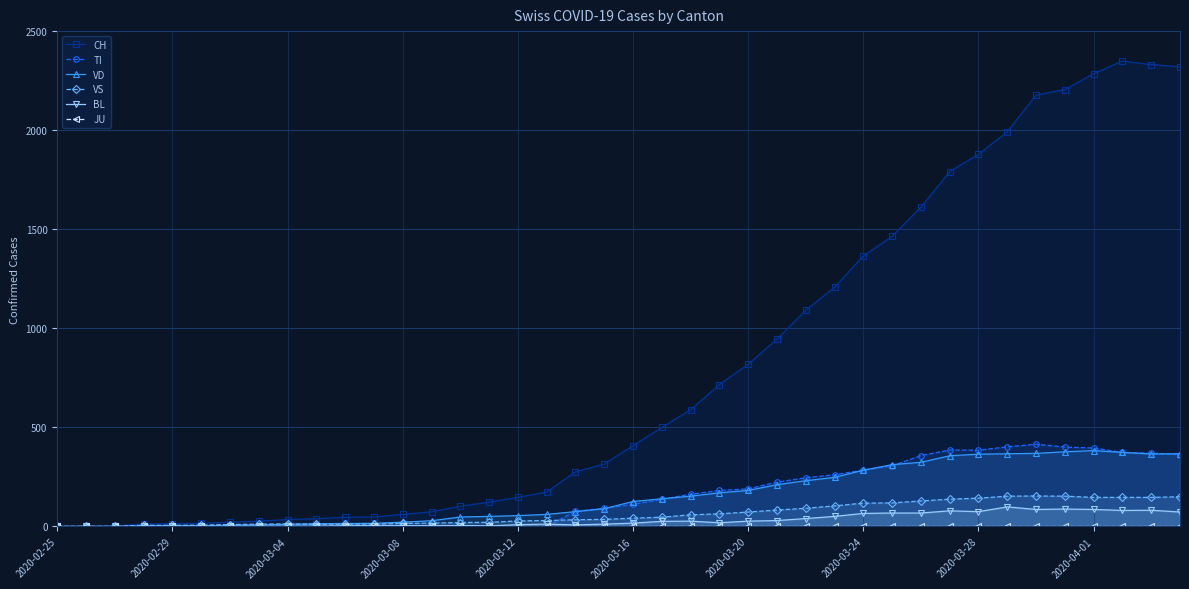

The value of BL at 2020-03-04 is 1. True or false?

True